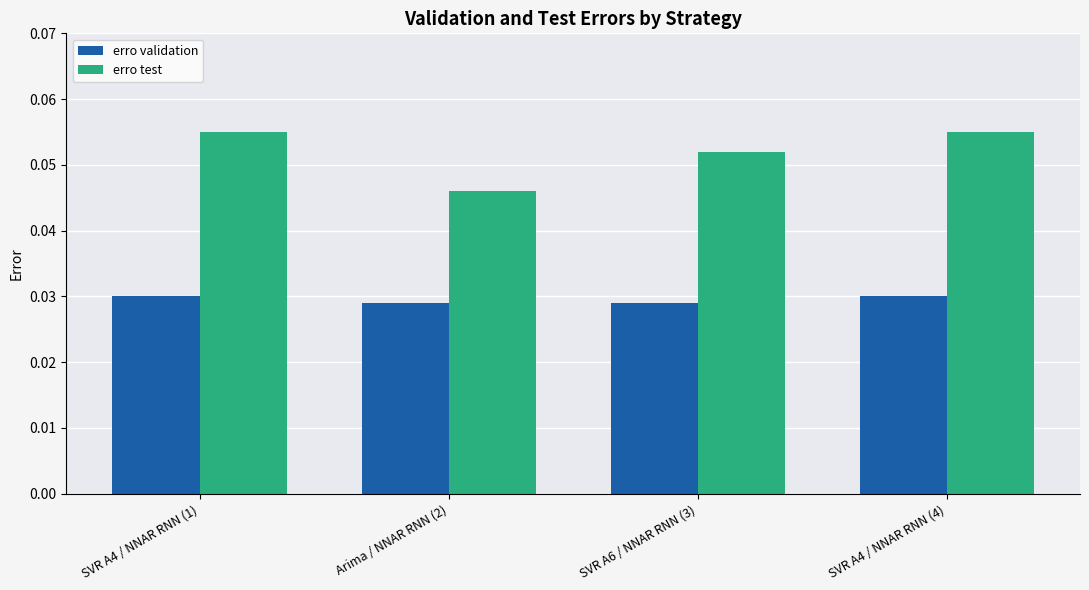

Is the value of erro test at SVR A4 / NNAR RNN (4) greater than the value of erro validation at SVR A4 / NNAR RNN (1)?

Yes